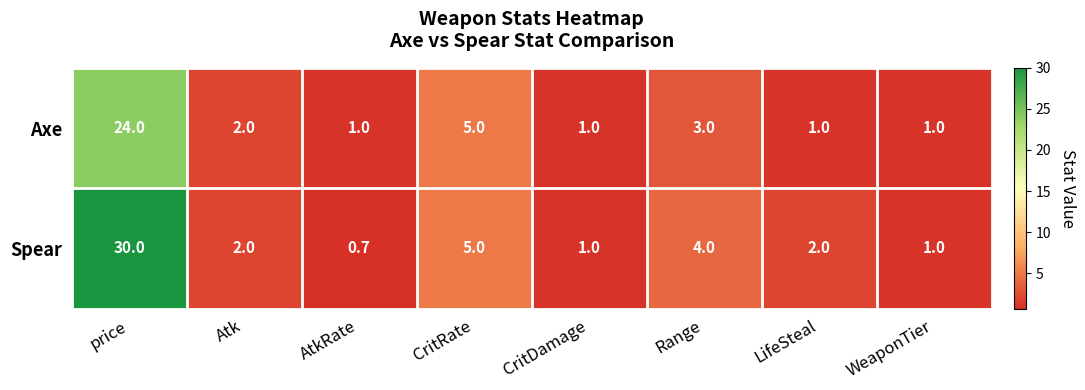

Which label corresponds to the largest value in the chart?

price